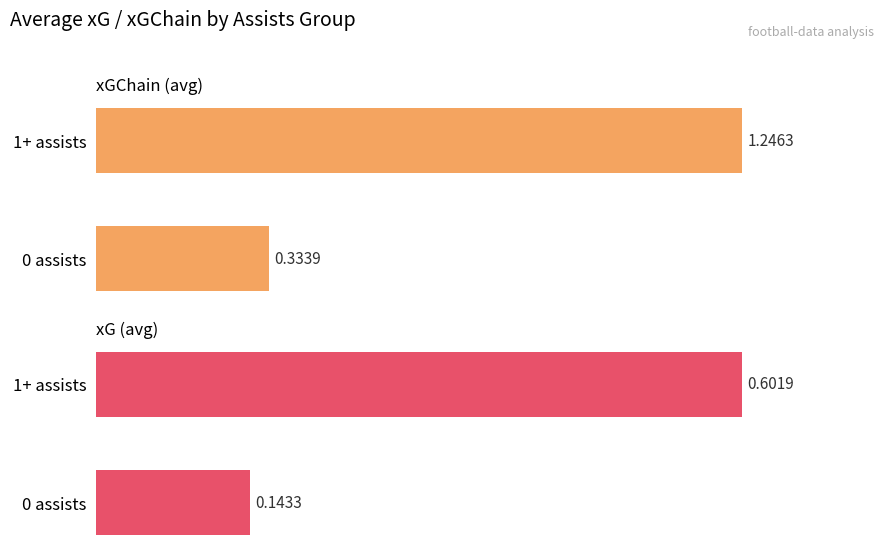

Is it true that xGChain (avg) equals 37.2 at 0?

False